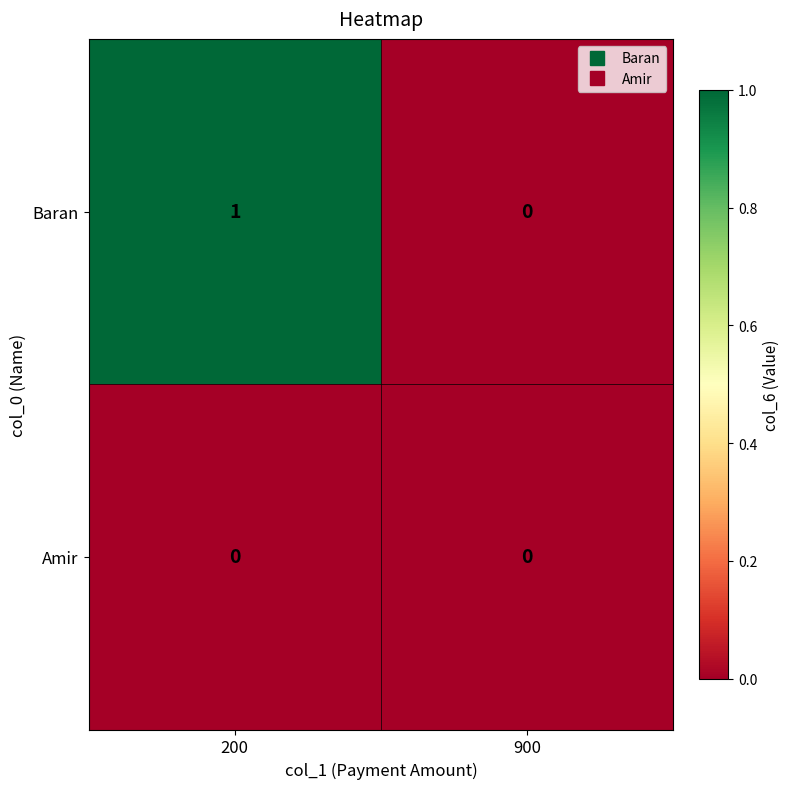

Reading right to left, list all the values displayed in this chart.

Baran: 900=0	200=1
Amir: 900=0	200=0